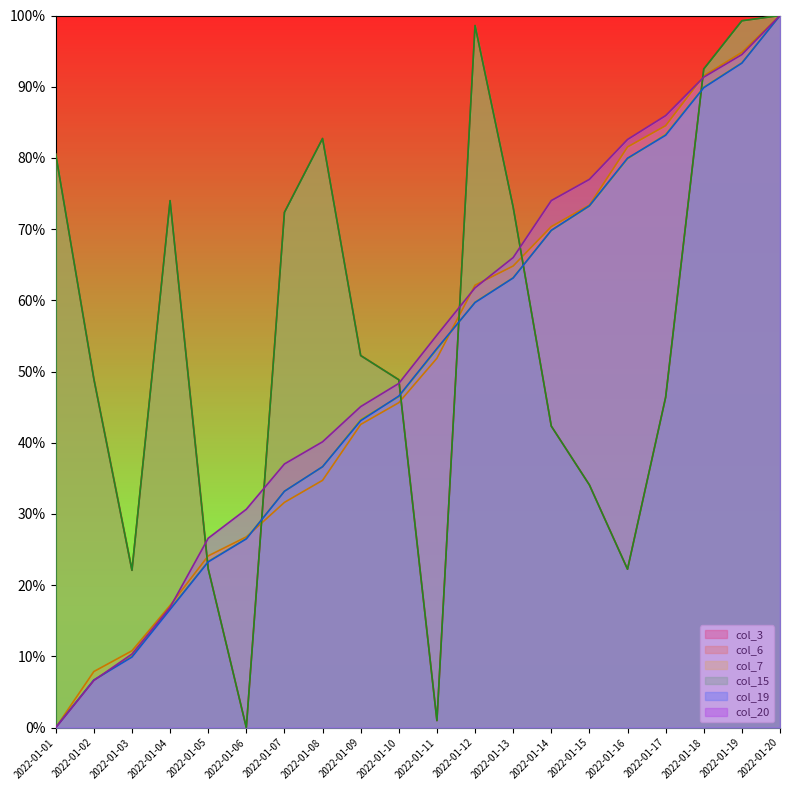

Which category has the highest value in the col_7 series?

2022-01-20